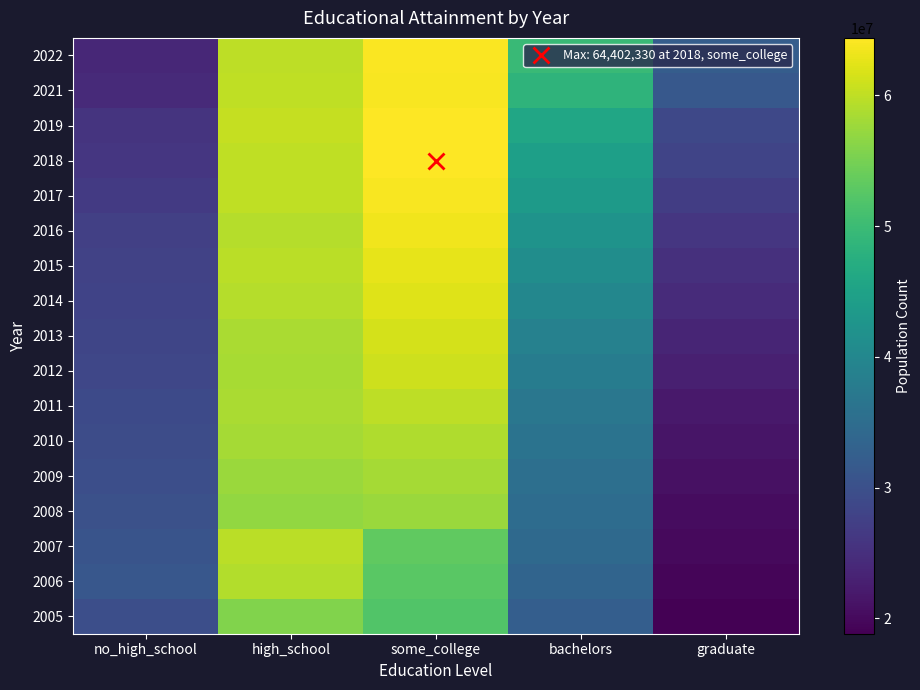

Reading right to left, transcribe all the data shown in this chart.

2005: graduate=18830644	bachelors=32536186	some_college=51944664	high_school=55856936	no_high_school=29782329
2006: graduate=19394708	bachelors=33496187	some_college=52671880	high_school=59123954	no_high_school=31246095
2007: graduate=19969034	bachelors=34364477	some_college=53227100	high_school=59658315	no_high_school=30673443
2008: graduate=20354111	bachelors=35003071	some_college=57571857	high_school=57032214	no_high_school=30068765
2009: graduate=20841287	bachelors=35494367	some_college=58279810	high_school=57551671	no_high_school=29785248
2010: graduate=21333568	bachelors=36244474	some_college=59022274	high_school=58225602	no_high_school=29463015
2011: graduate=21975354	bachelors=36915459	some_college=59838341	high_school=58653211	no_high_school=29089305
2012: graduate=22773438	bachelors=37969084	some_college=61011047	high_school=58495661	no_high_school=28482268
2013: graduate=23584410	bachelors=38881973	some_college=61516533	high_school=58659473	no_high_school=28268226
2014: graduate=24391012	bachelors=39864014	some_college=62229012	high_school=59249552	no_high_school=27992034
2015: graduate=25089165	bachelors=41152388	some_college=62716503	high_school=59662981	no_high_school=27826126
2016: graduate=26091882	bachelors=42242395	some_college=63355189	high_school=59373780	no_high_school=27412234
2017: graduate=27180887	bachelors=43585028	some_college=63870412	high_school=60031545	no_high_school=26582211
2018: graduate=28151275	bachelors=44599186	some_college=64402330	high_school=59961893	no_high_school=26044163
2019: graduate=28771172	bachelors=45730479	some_college=64296023	high_school=60482353	no_high_school=25618541
2021: graduate=31421403	bachelors=48482060	some_college=64021176	high_school=59996344	no_high_school=24272481
2022: graduate=32267301	bachelors=49641033	some_college=64065077	high_school=59908662	no_high_school=23825064